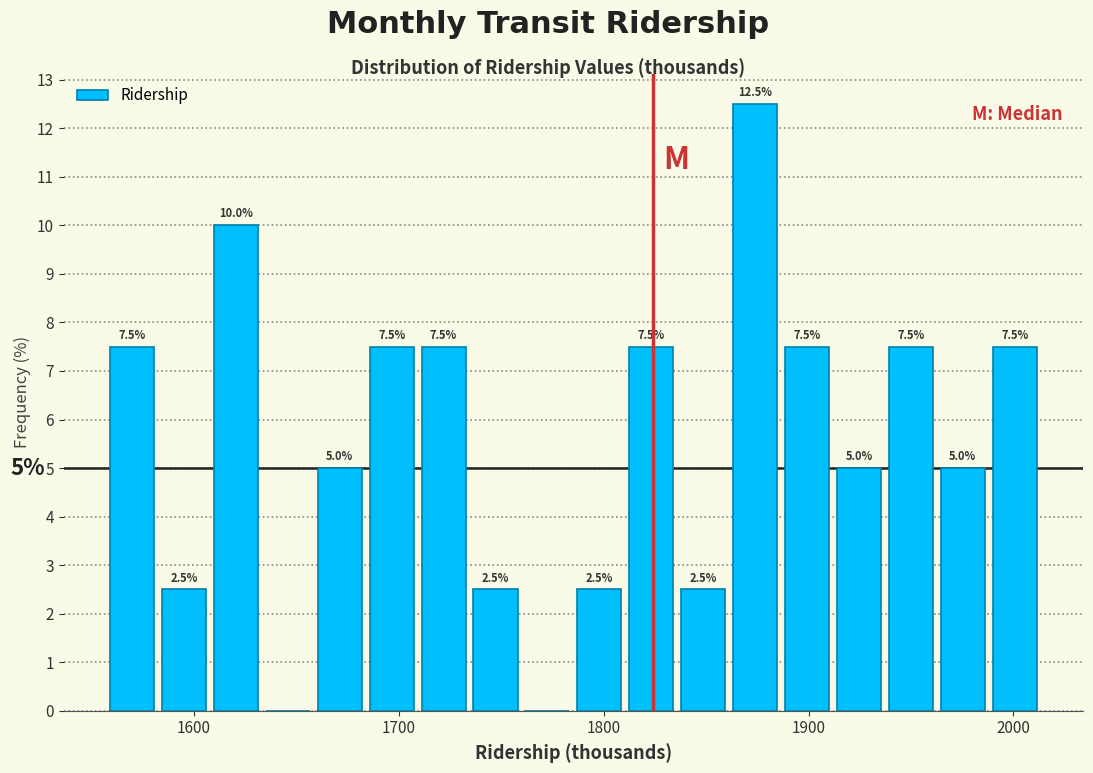

Around what value on the x-axis is the tallest bar? Give the approximate position of its centre, as read against the axis.

1870